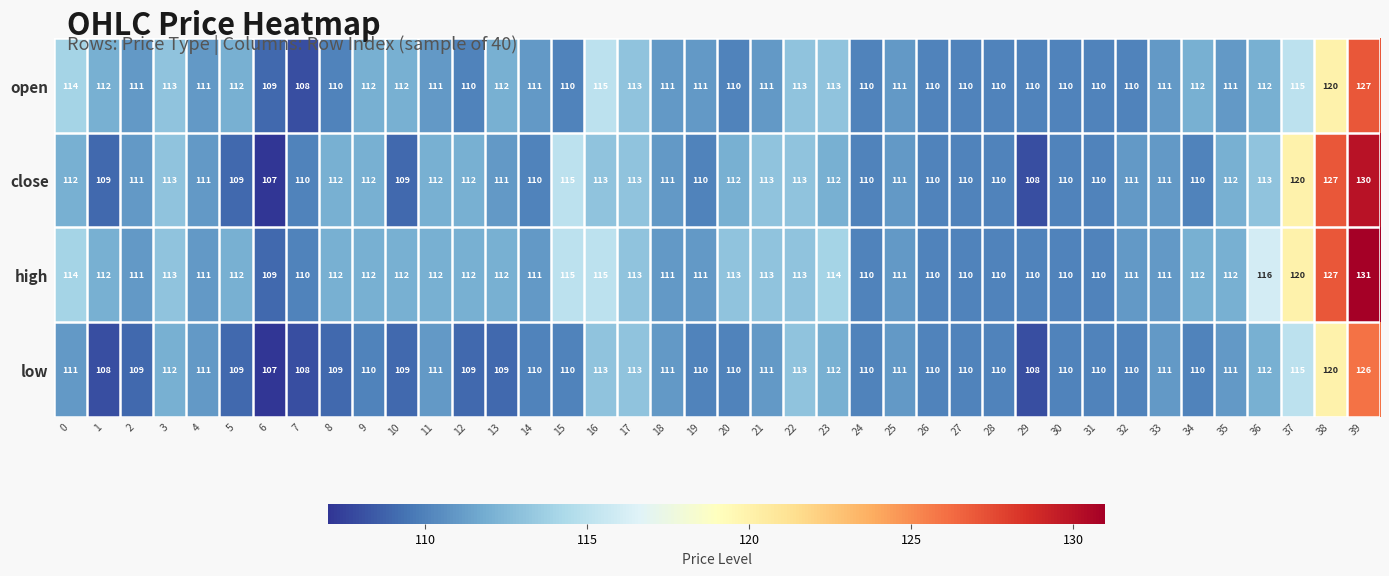

What is the average value of the close series?

112